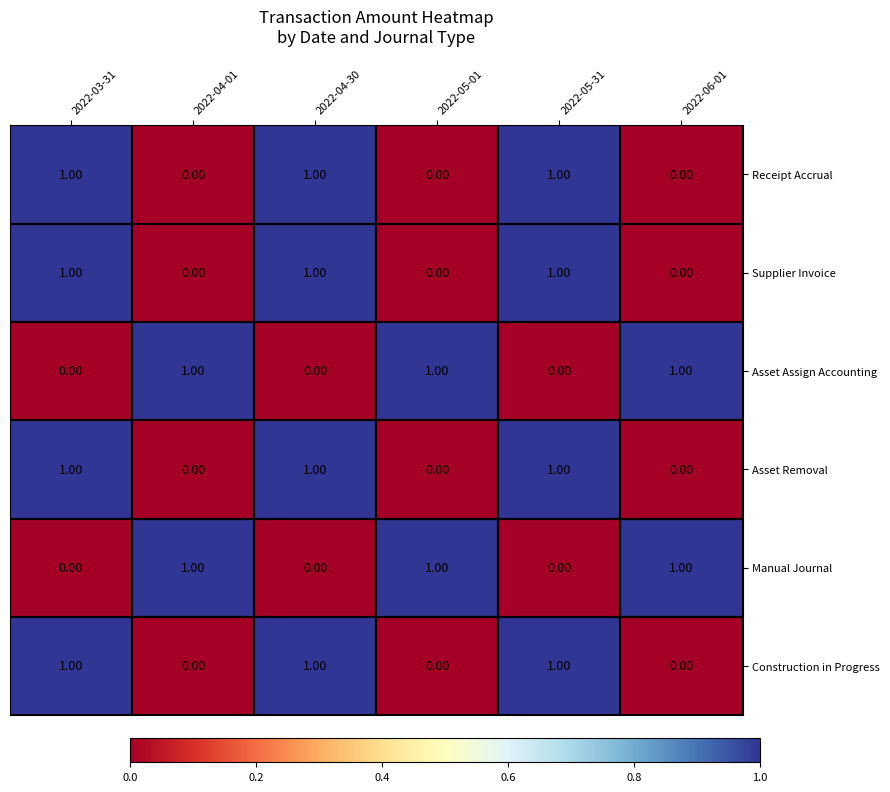

How many data points does each series have?

6